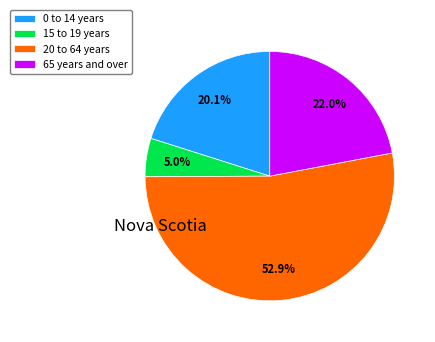

Between 65 years and over and 0 to 14 years, which is larger?

65 years and over